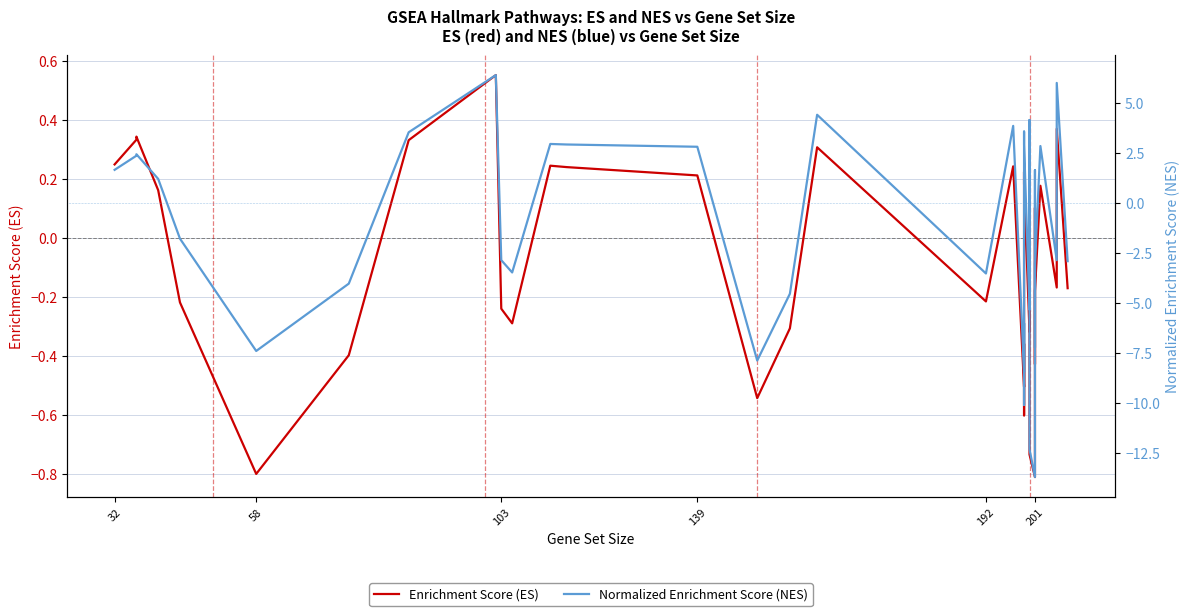

Where does the Enrichment Score (ES) series first go above 0?

32